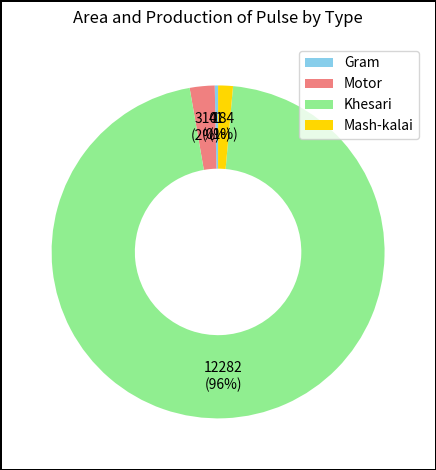

How many slices are in this pie chart?

4